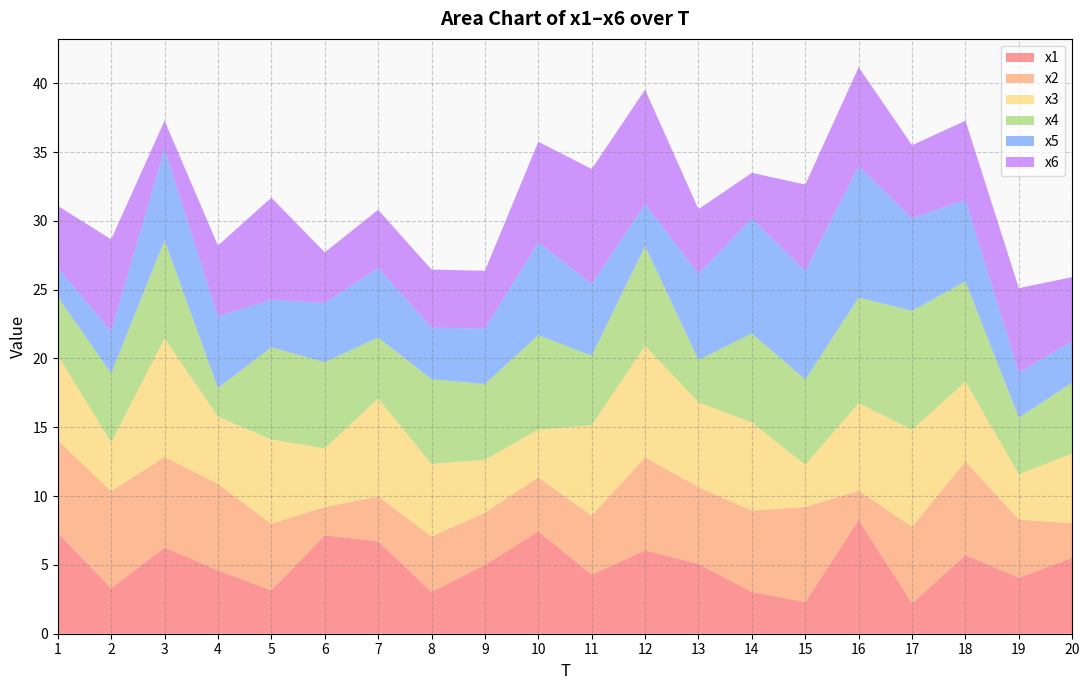

Reading left to right, extract all data points from this chart.

x1: 7.3	3.3	6.3	4.6	3.2	7.2	6.7	3.0	5.0	7.4	4.3	6.1	5.1	3.0	2.3	8.3	2.2	5.7	4.1	5.5
x2: 6.7	7.1	6.6	6.3	4.8	2.0	3.3	4.0	3.8	3.9	4.3	6.8	5.6	5.9	6.9	2.1	5.6	6.8	4.2	2.5
x3: 6.2	3.5	8.6	4.9	6.1	4.3	7.1	5.3	3.8	3.5	6.6	8.1	6.2	6.4	3.1	6.4	7.1	5.8	3.3	5.1
x4: 4.2	5.0	7.1	2.1	6.7	6.3	4.4	6.2	5.5	6.9	5.1	7.3	3.1	6.5	6.2	7.7	8.6	7.3	4.1	5.1
x5: 2.1	3.1	6.6	5.2	3.5	4.3	5.1	3.7	4.0	6.7	5.2	3.1	6.3	8.4	7.9	9.5	6.7	5.9	3.3	3.0
x6: 4.5	6.7	2.1	5.2	7.4	3.7	4.2	4.2	4.2	7.3	8.4	8.3	4.7	3.3	6.3	7.2	5.3	5.8	6.1	4.7